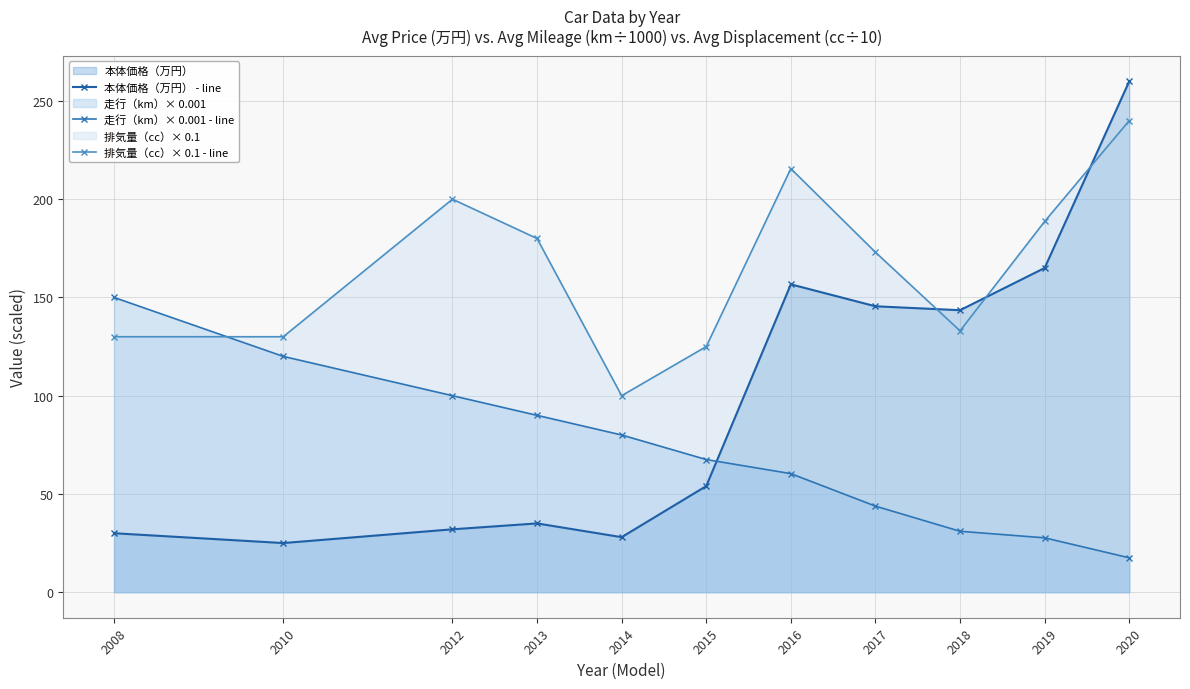

Between which two adjacent categories do 本体価格（万円） - line and 走行（km）× 0.001 - line first intersect?

2015 and 2016